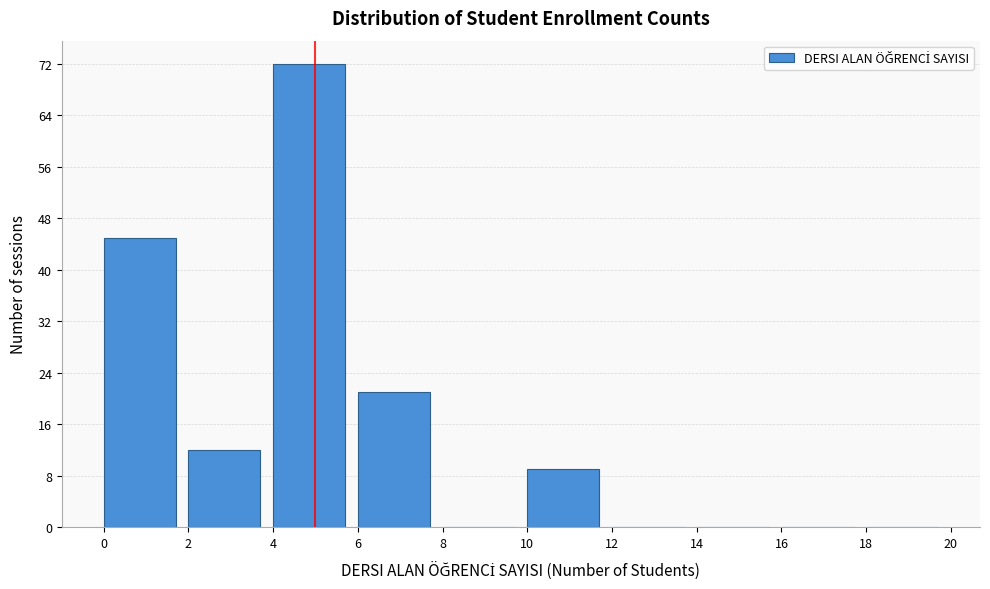

Which range on the x-axis has the tallest bar?

4 to 6